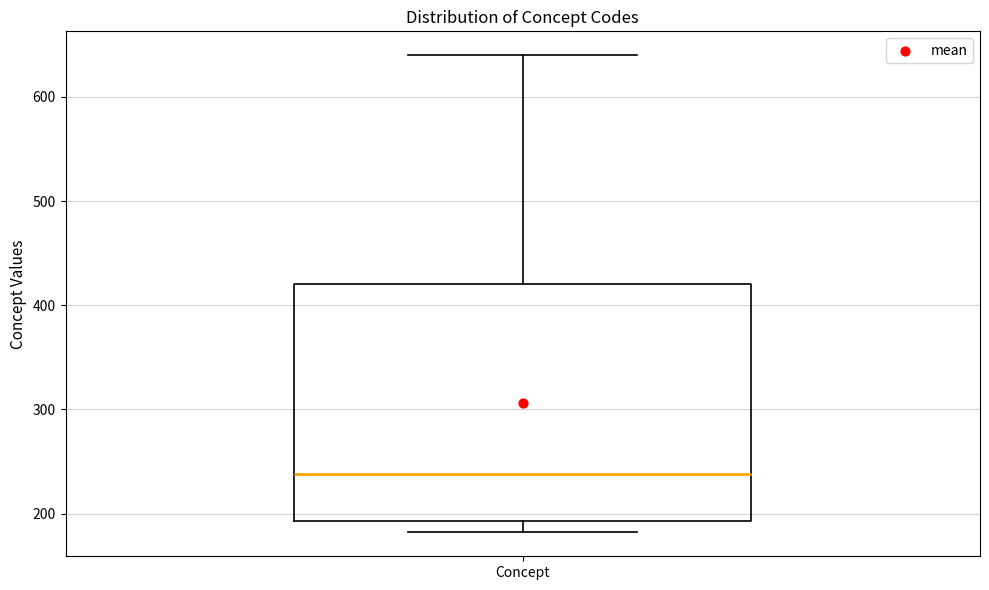

Where does the upper whisker of the box for Concept end on the y-axis? The values are not printed on the chart, so give them approximately, as read against the axis.

640